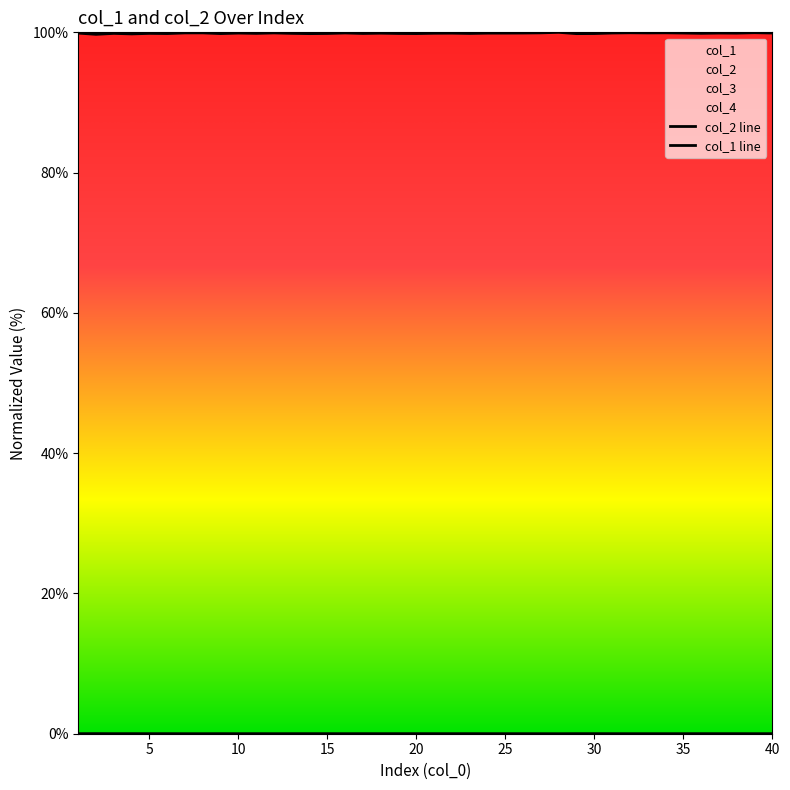

How many interior local peaks does the col_1 series have?

13